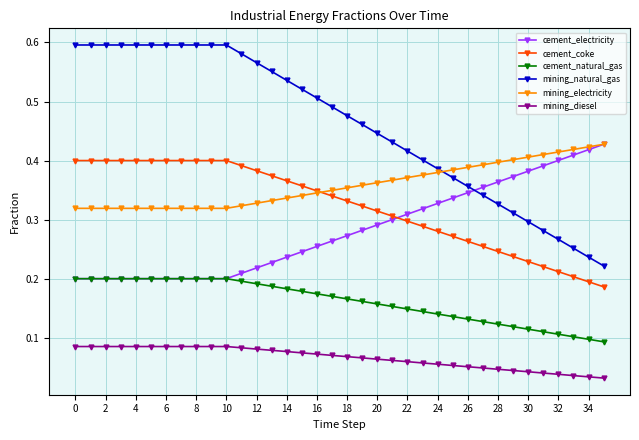

True or false: mining_diesel and cement_electricity intersect in this chart.

False